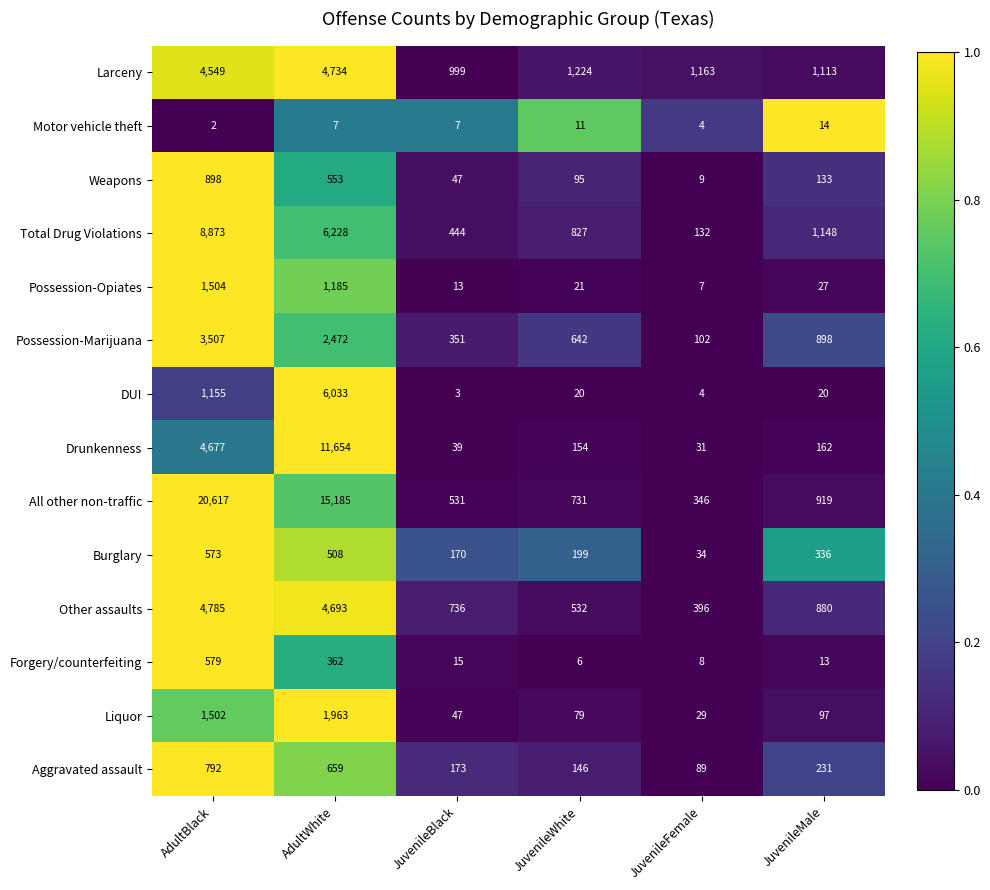

Which series has the widest spread of values?

All other non-traffic